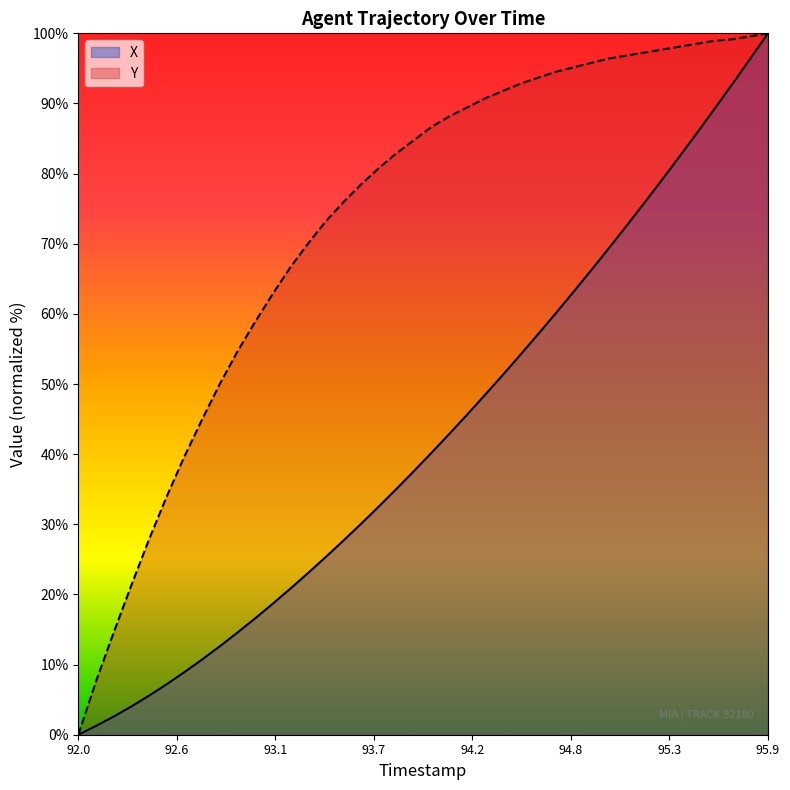

List the series in order of their overall mean, highest first.

Y, X